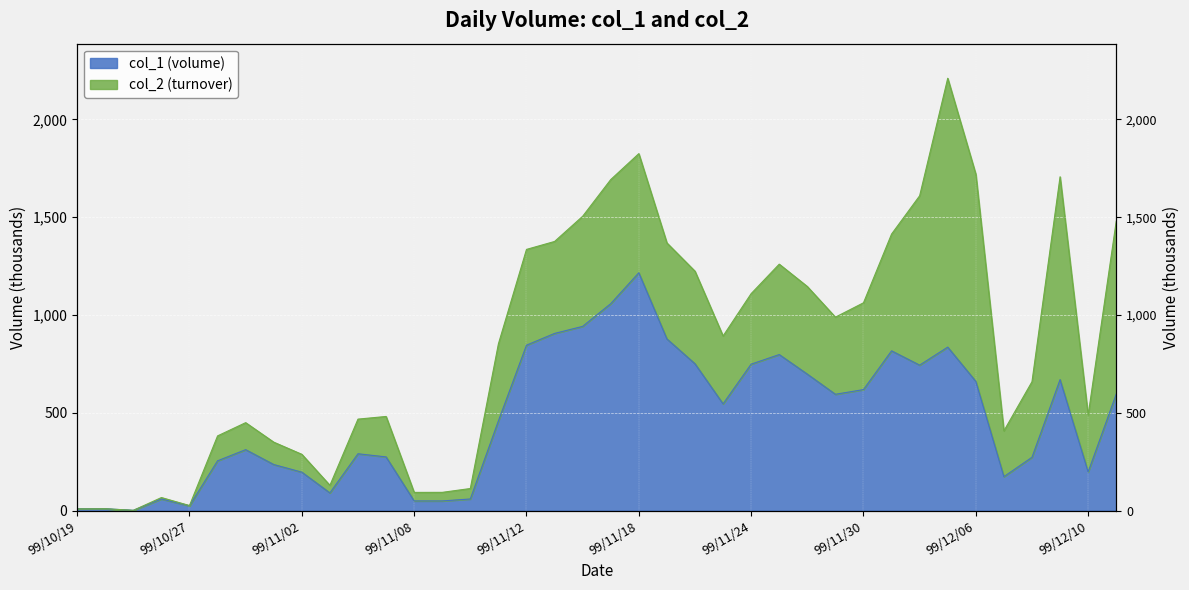

Which series has the largest range (max minus min)?

col_2